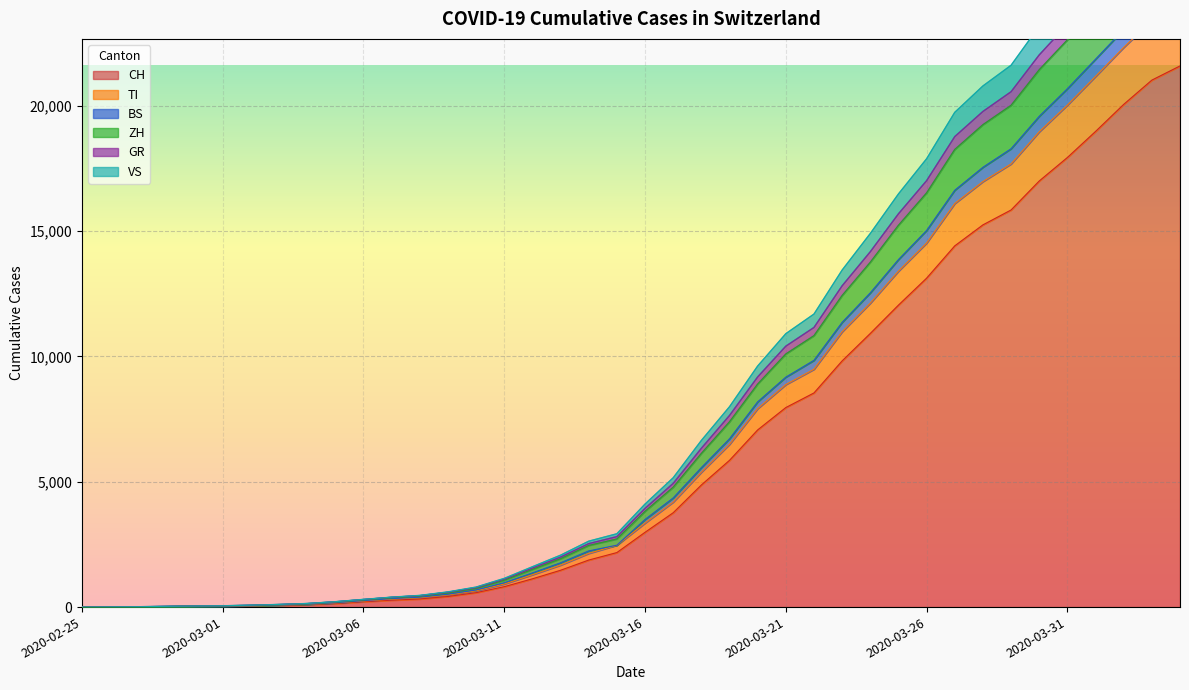

What are all the series names shown in the legend?

CH, TI, BS, ZH, GR, VS